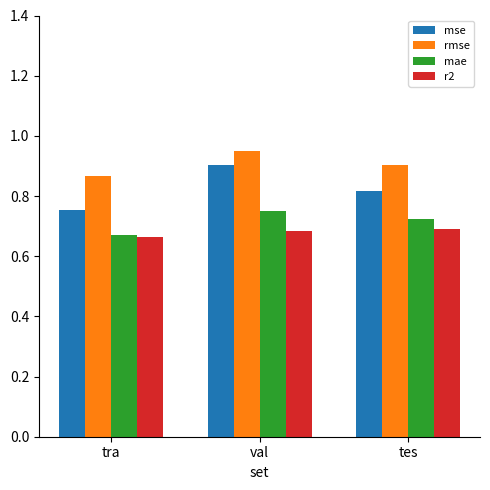

Which label corresponds to the largest value in the chart?

val